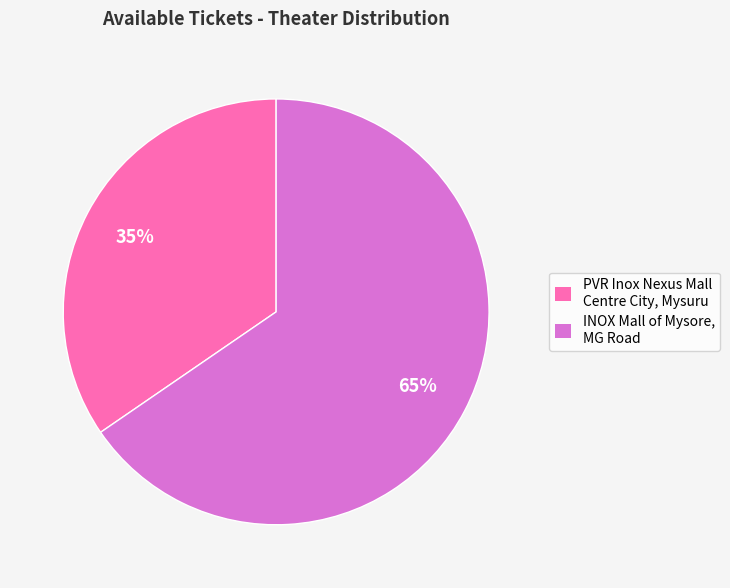

Which category accounts for the majority?

INOX Mall of Mysore, MG Road